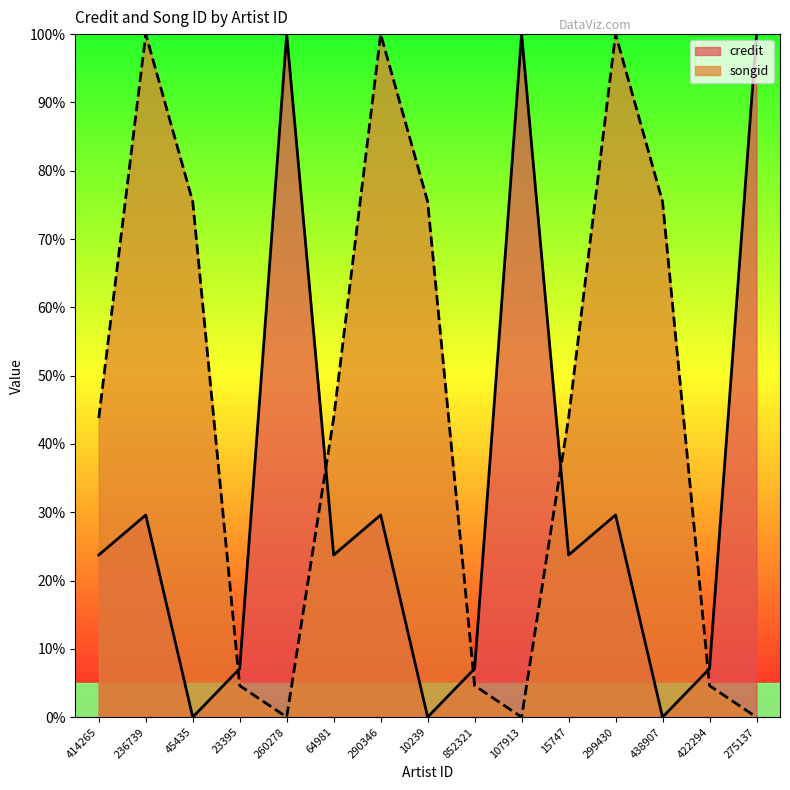

Where is the first local maximum for credit?

236739